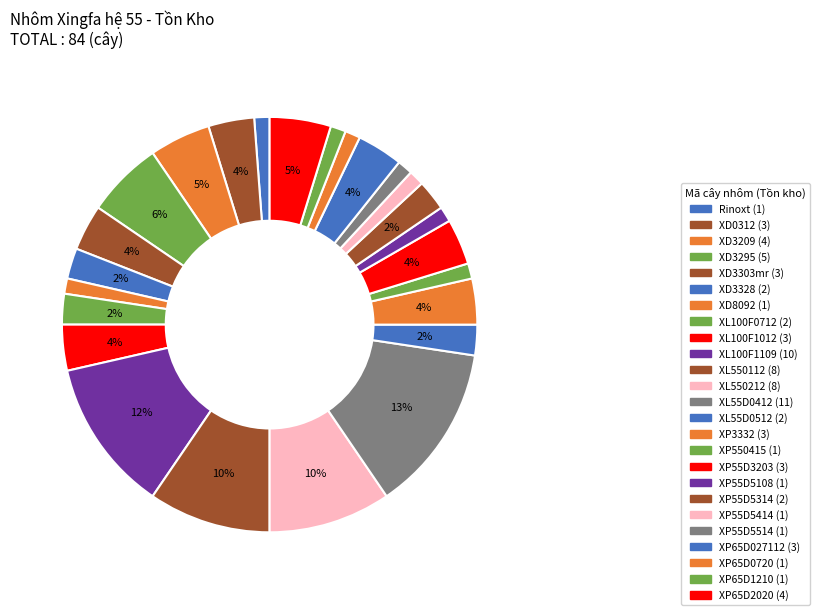

Count the number of slices in the pie.

25